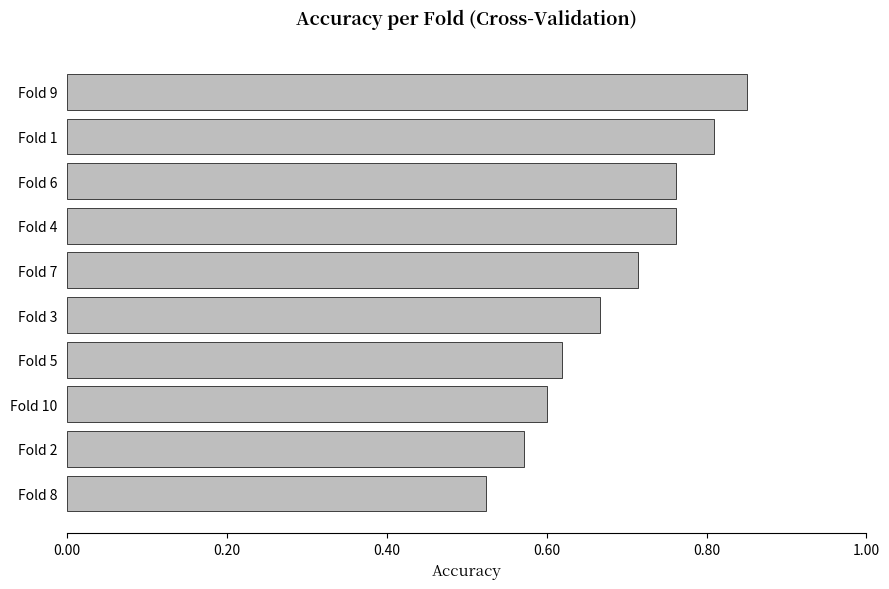

Where is the data nearest to the value 0?

Fold 8